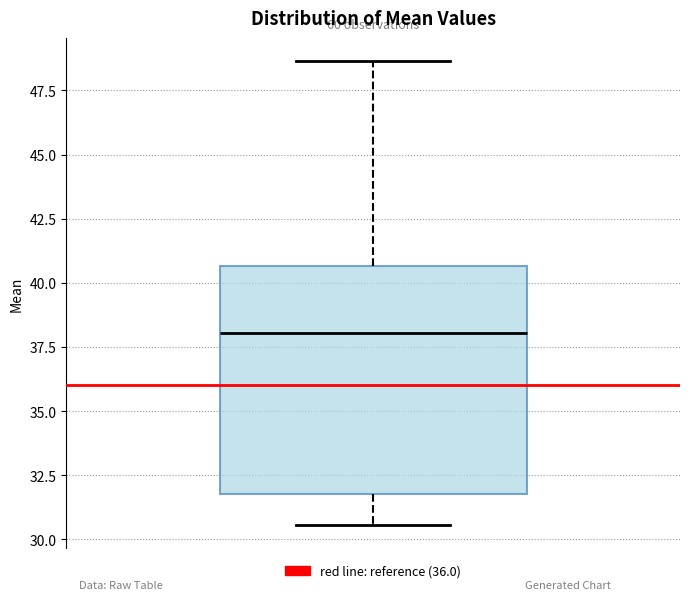

Transcribe this box plot: give where the median line is, the range the box spans, and where the two whiskers end, as read against the y-axis. The values are not printed on the chart, so give them approximately, as read against the axis.

median 38.0, box 32.0 to 40.5, whiskers 30.5 to 48.5